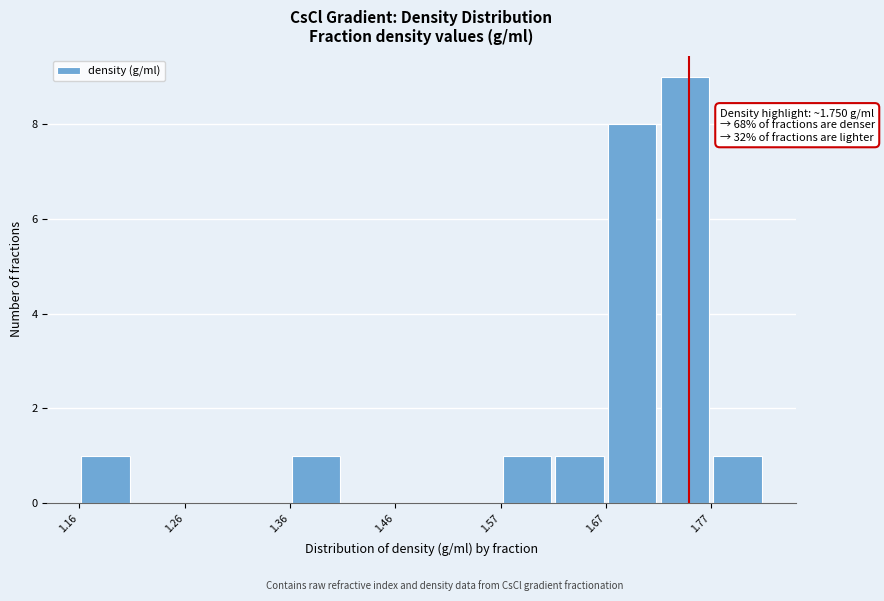

Around what value on the x-axis is the tallest bar? Give the approximate position of its centre, as read against the axis.

1.74